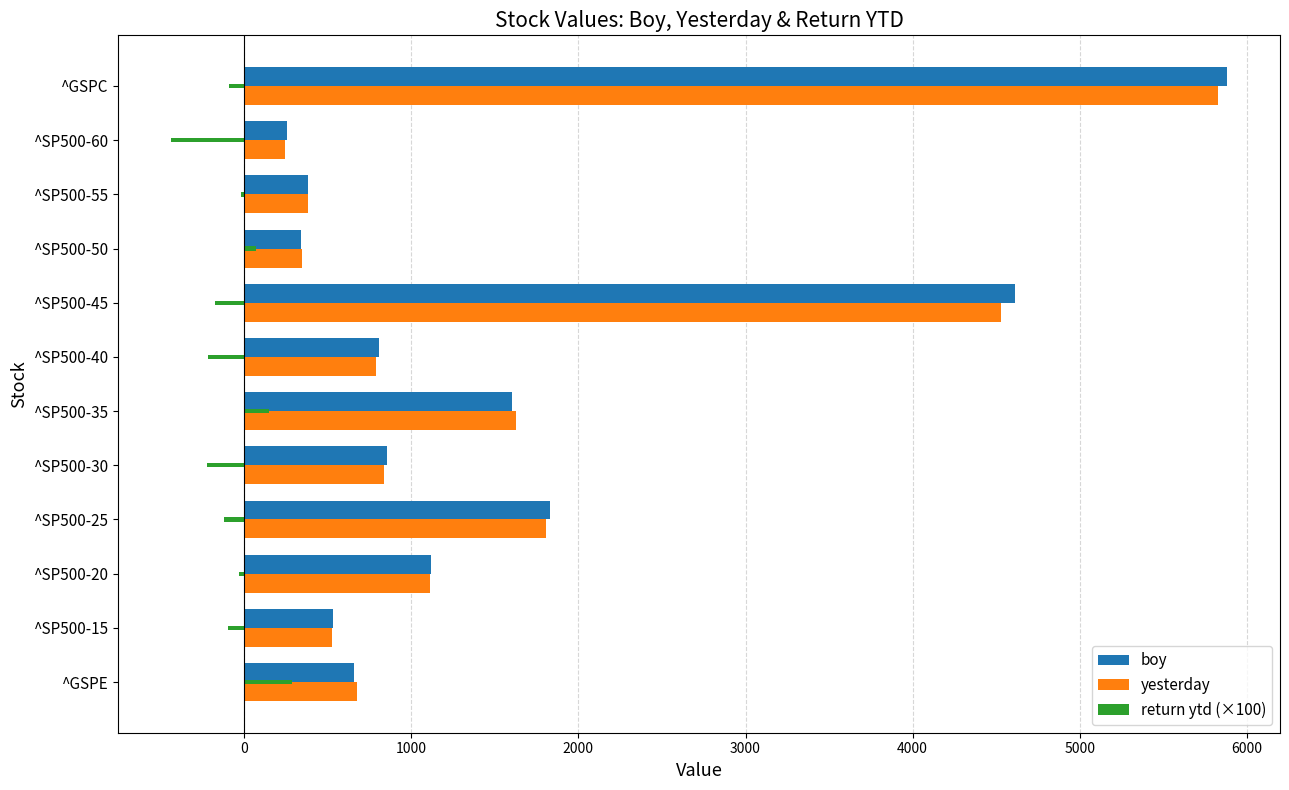

The value of boy at ^GSPC is 5881.6. True or false?

True